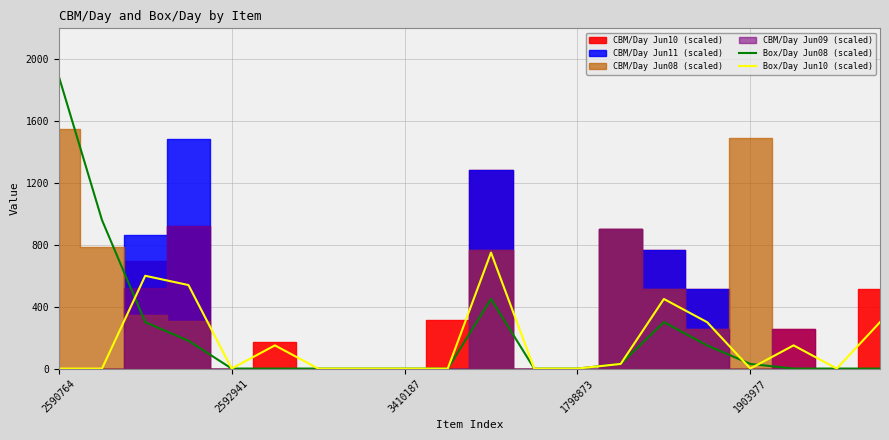

How many times do Box/Day Jun08 (scaled) and Box/Day Jun10 (scaled) cross each other?

3